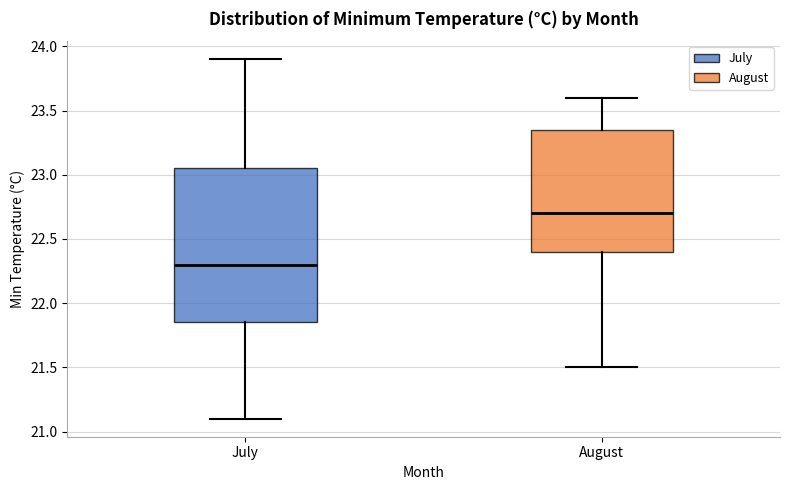

Where is the upper edge of the box for July on the y-axis? The values are not printed on the chart, so give them approximately, as read against the axis.

23.05